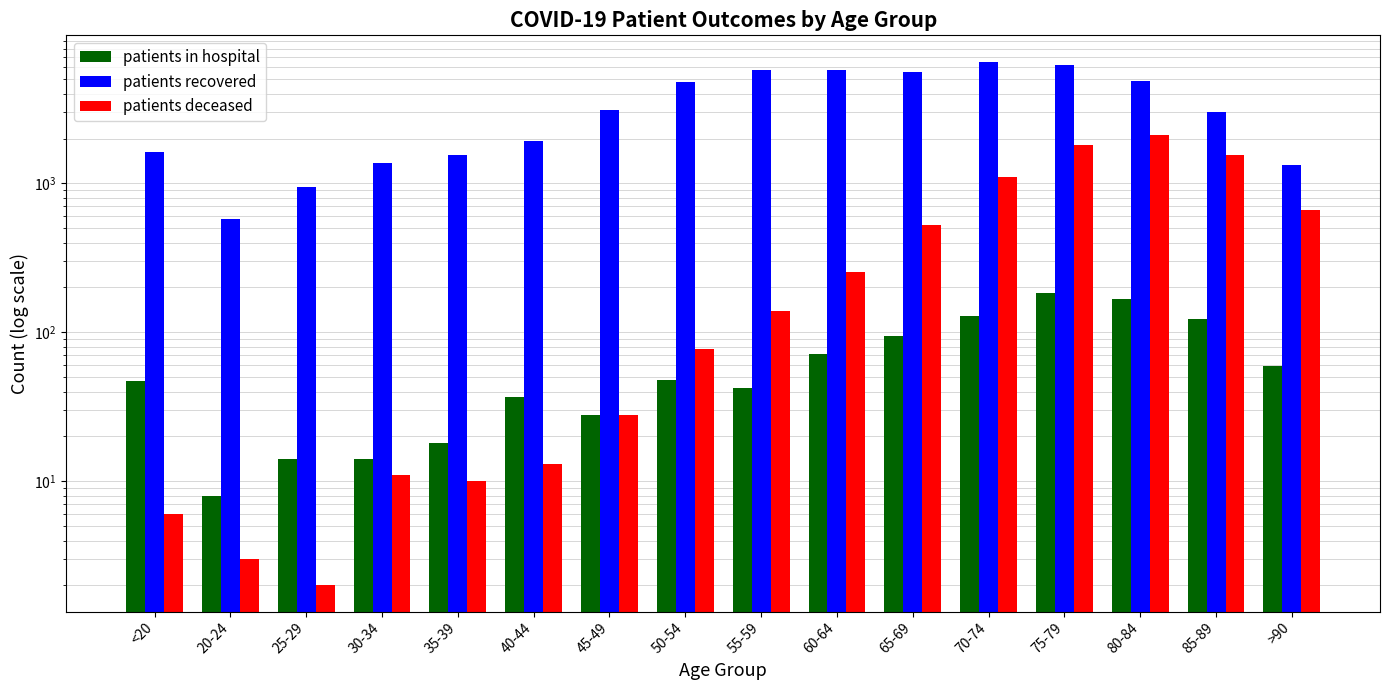

What value does the patients in hospital series have at <20, to the nearest 5?

45